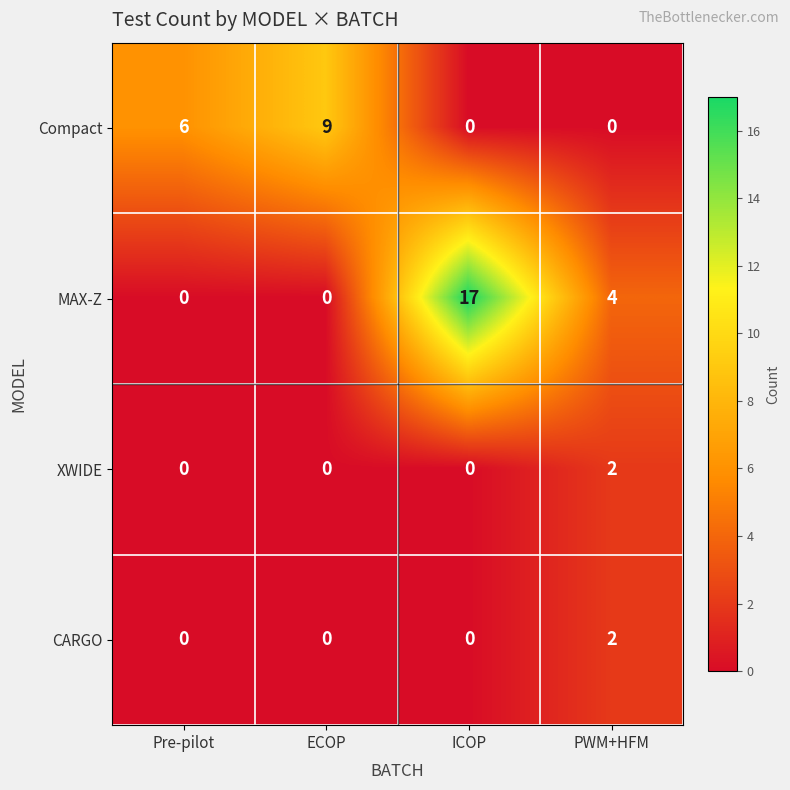

At which category is the sum across all series the highest?

ICOP